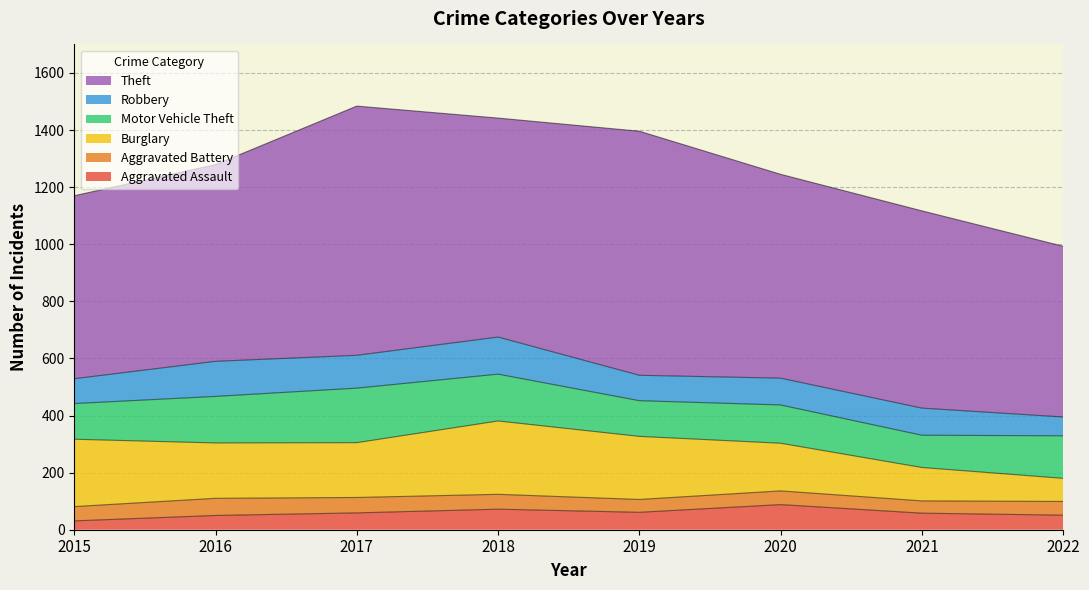

What is the difference between the second highest and minimum values in the Robbery series?

57